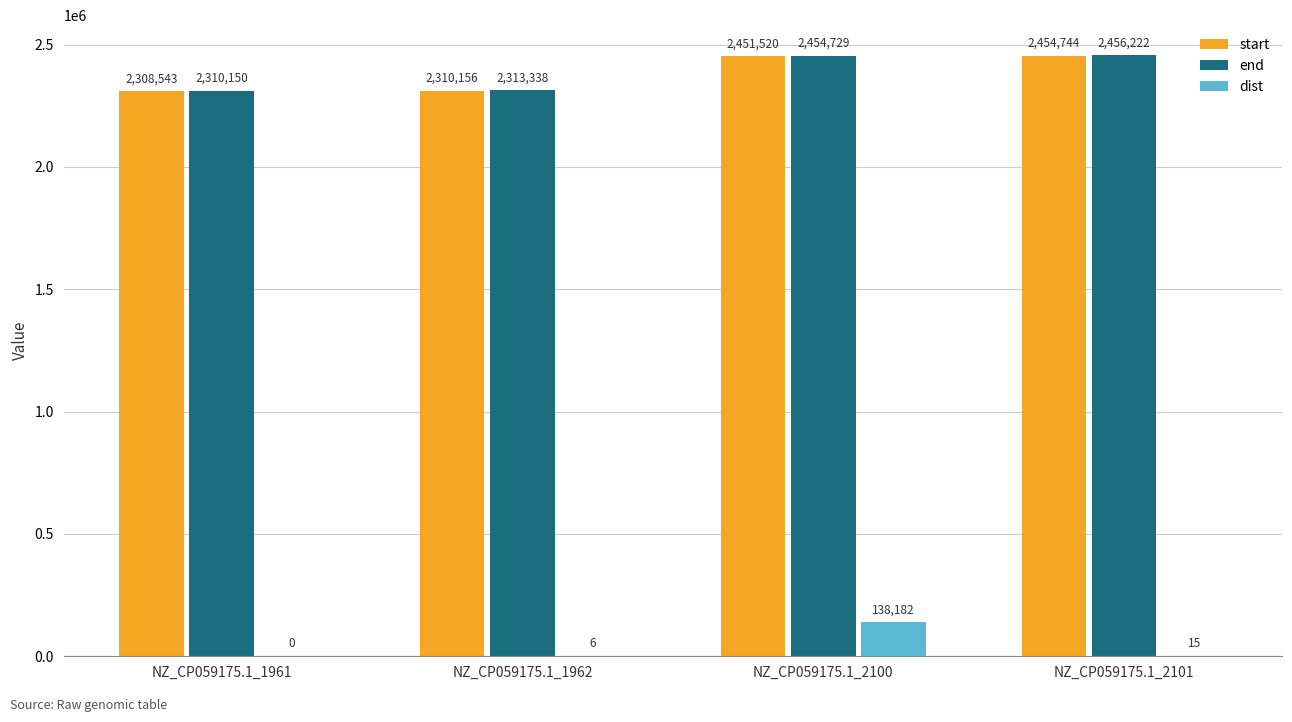

Between NZ_CP059175.1_1962 and NZ_CP059175.1_2101, which series saw the biggest shift?

start